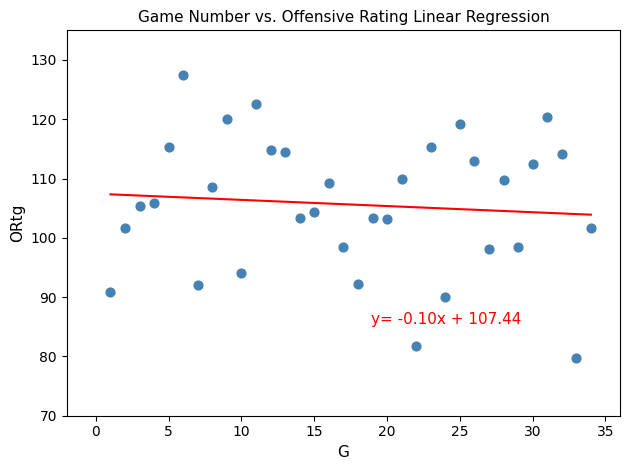

What is the range of Y values (max minus min)?

47.7